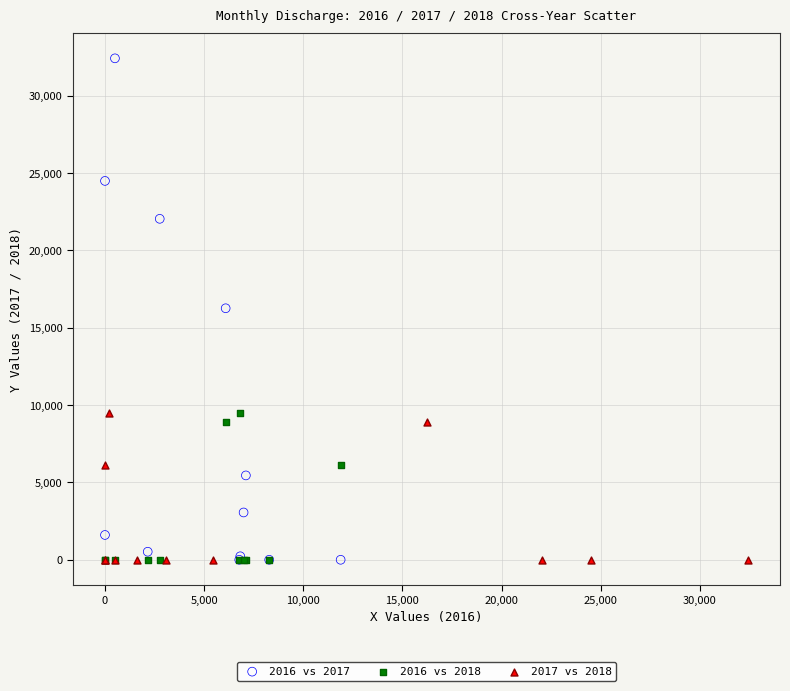

Which series has the widest spread of Y values?

2016 vs 2017